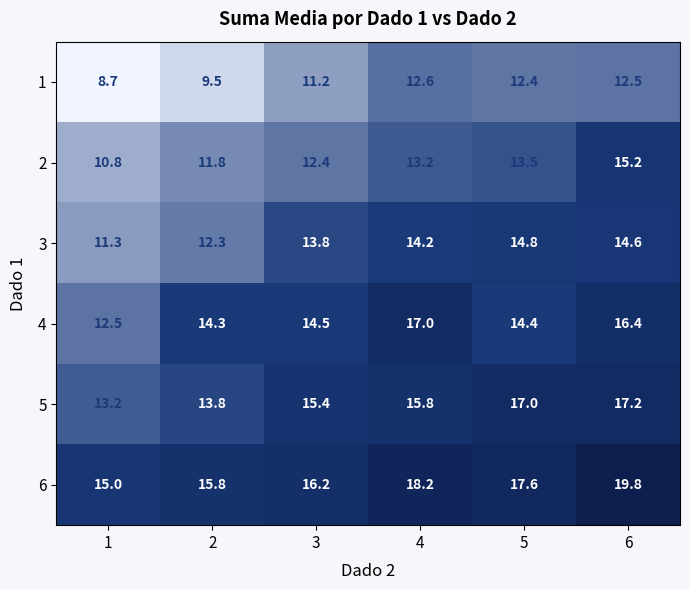

The value of 2 at 3 is 12.4. True or false?

True